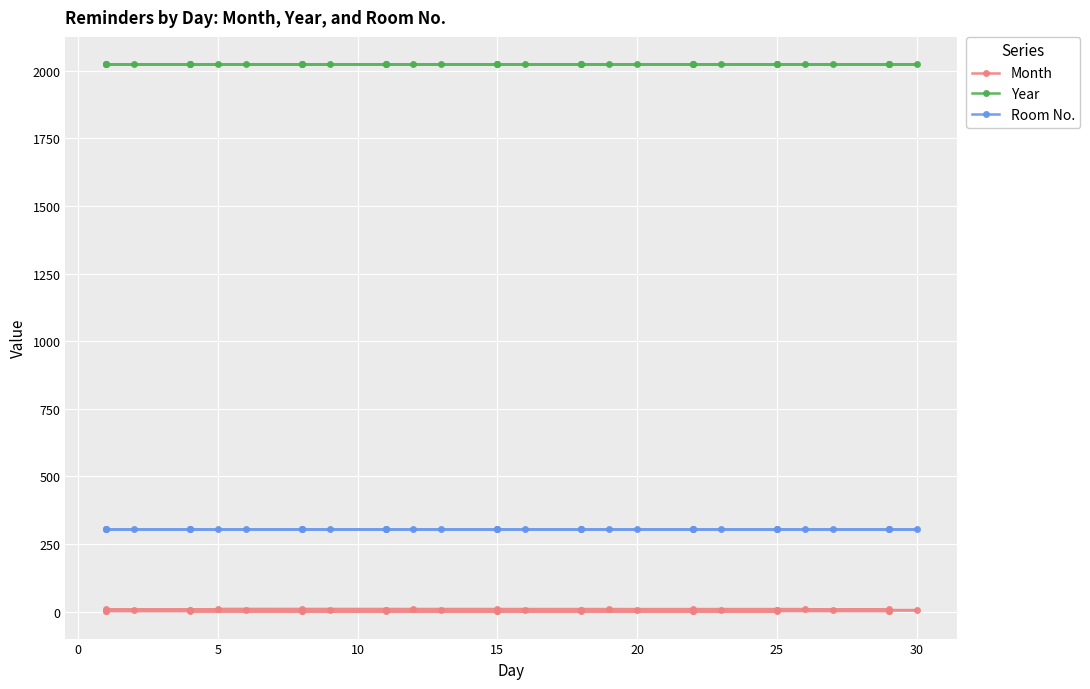

Count the number of categories in the chart.

40